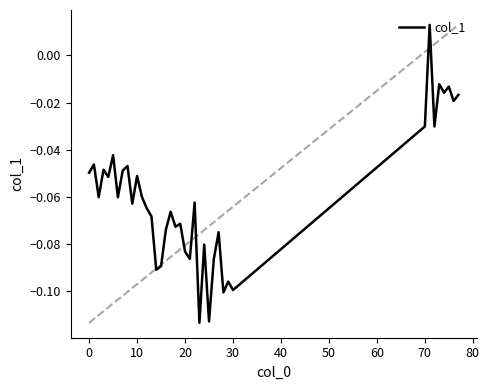

Reading left to right, list all the values displayed in this chart.

-0.0	-0.0	-0.1	-0.0	-0.1	-0.0	-0.1	-0.0	-0.0	-0.1	-0.1	-0.1	-0.1	-0.1	-0.1	-0.1	-0.1	-0.1	-0.1	-0.1	-0.1	-0.1	-0.1	-0.1	-0.1	-0.1	-0.1	-0.1	-0.1	-0.1	-0.1	-0.0	0.0	-0.0	-0.0	-0.0	-0.0	-0.0	-0.0